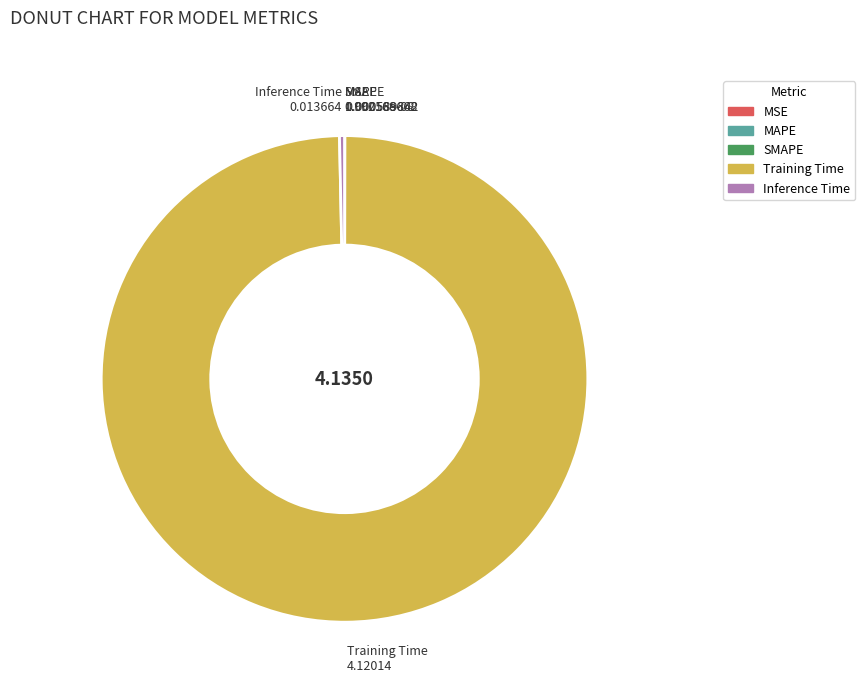

Which has a higher value, Training Time or Inference Time?

Training Time